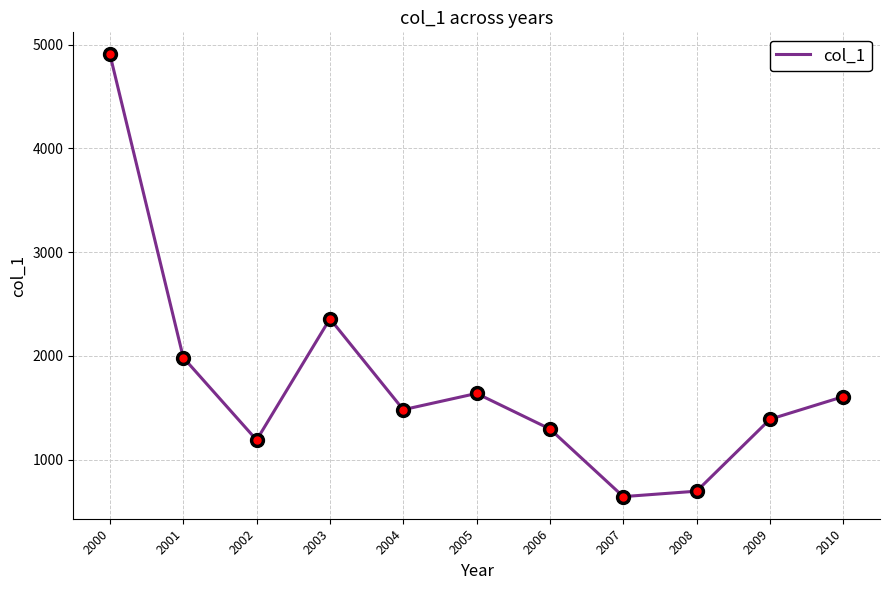

What is the sum of the values at 2010 and 2005?

3247.3